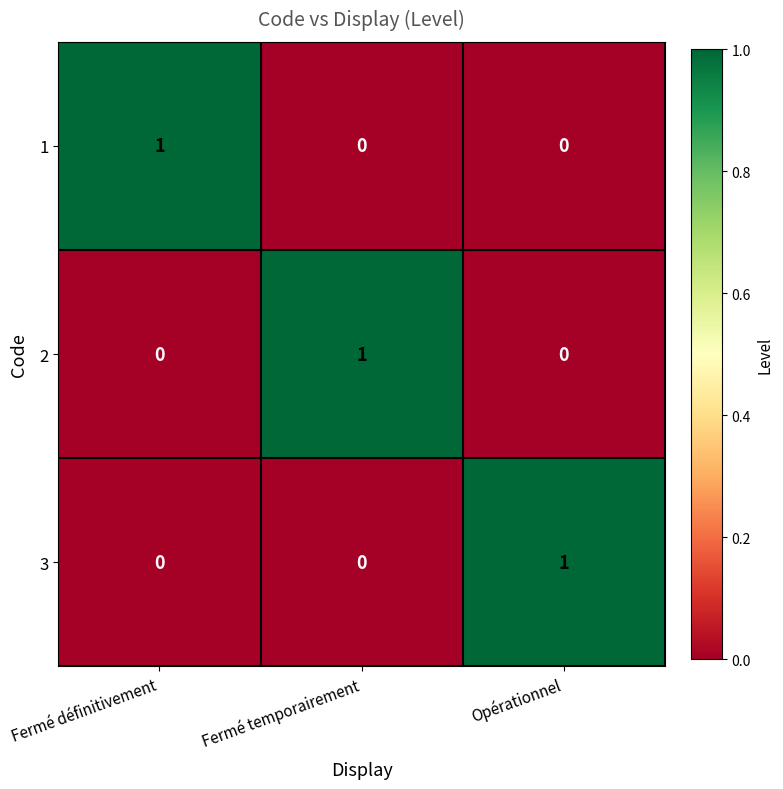

What is the total value across all series at Fermé définitivement?

1